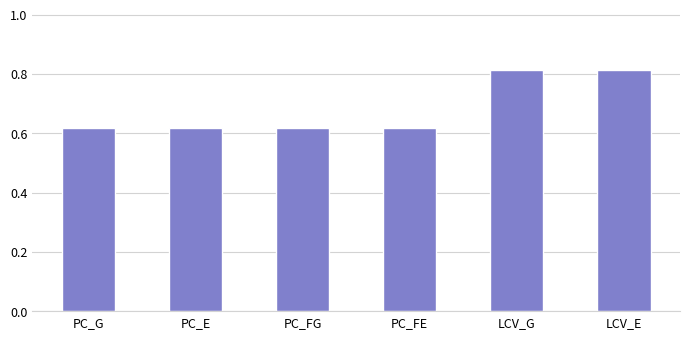

How many values are between 0 and 1?

6